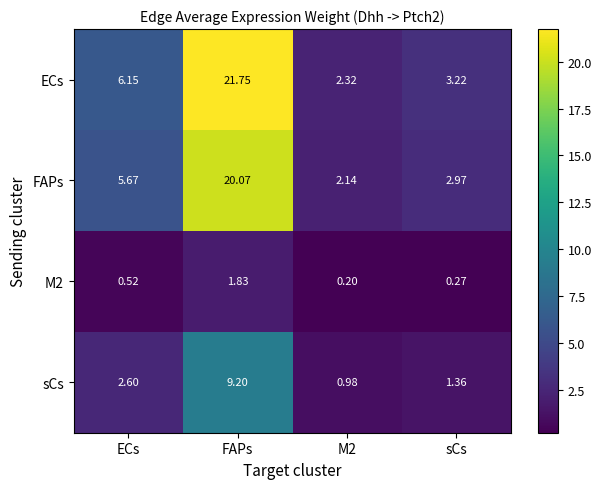

Between ECs and M2, which series saw the biggest shift?

ECs